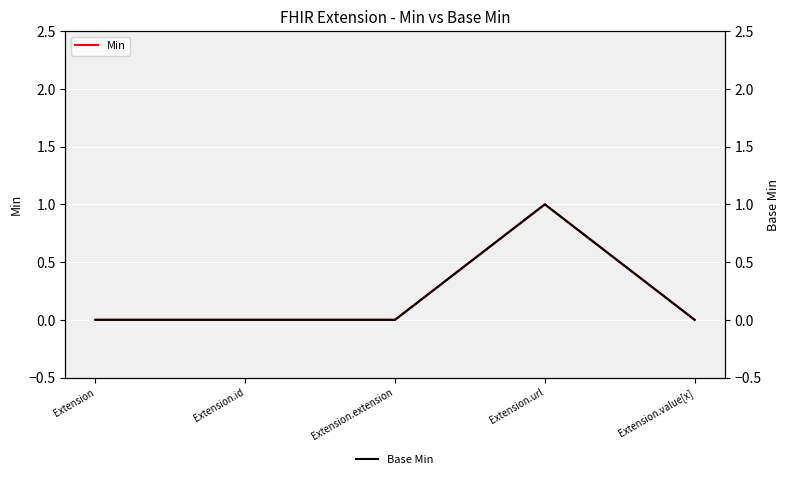

At which category does Min reach its first local peak?

Extension.url